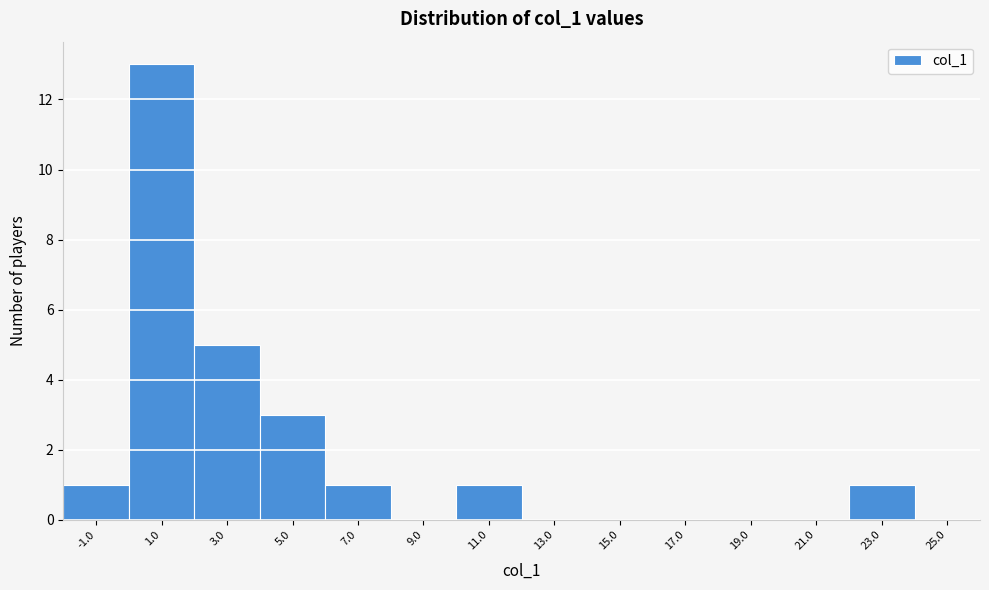

How tall is the bar that spans 10 to 12 on the x-axis? The values are not printed on the chart, so give them approximately, as read against the axis.

1